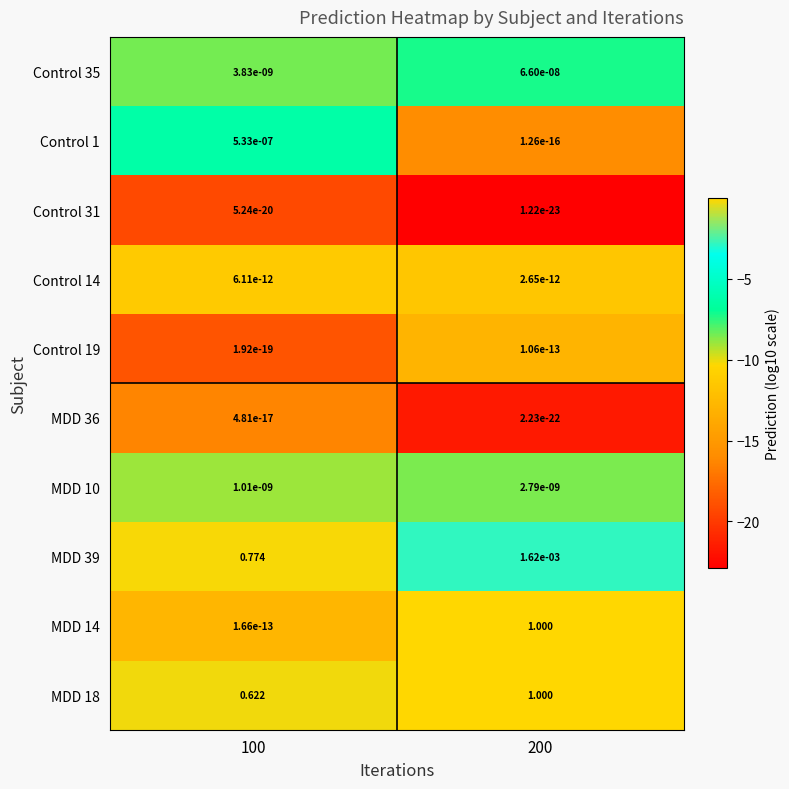

Is the value of MDD 10 at 100 greater than the value of MDD 39 at 200?

No